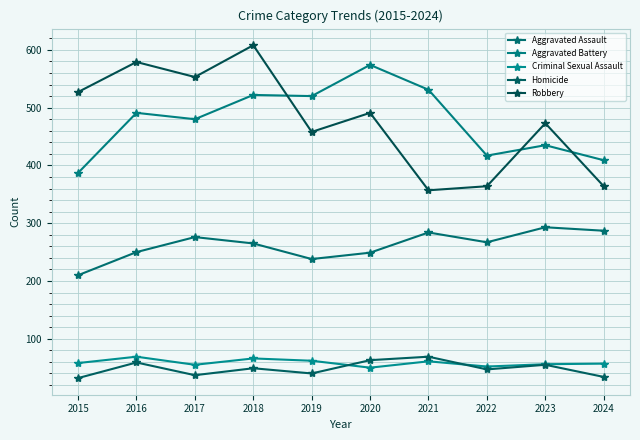

How many lines are shown in the chart?

5